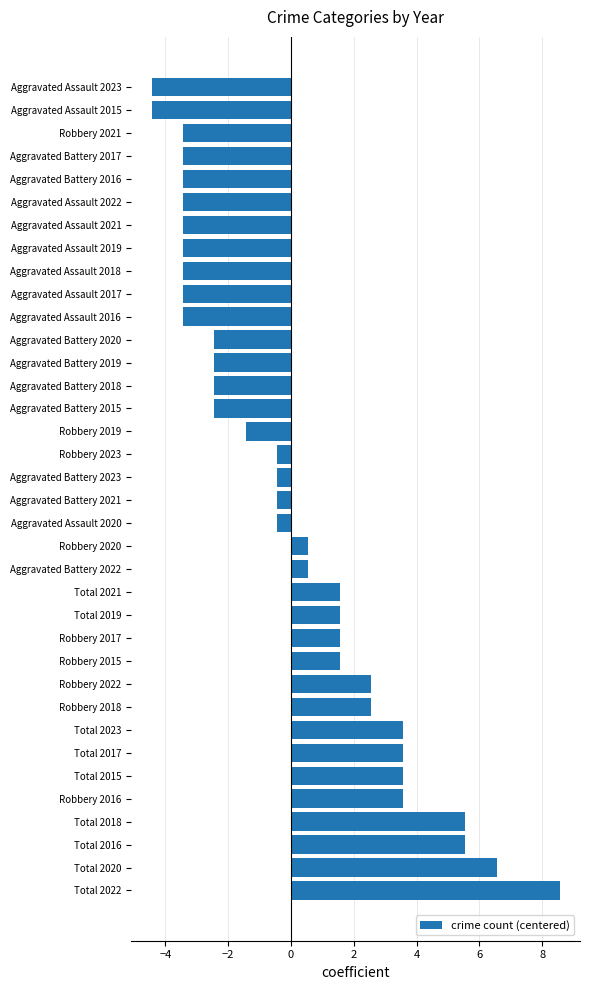

What is the maximum value shown in the chart?

8.6